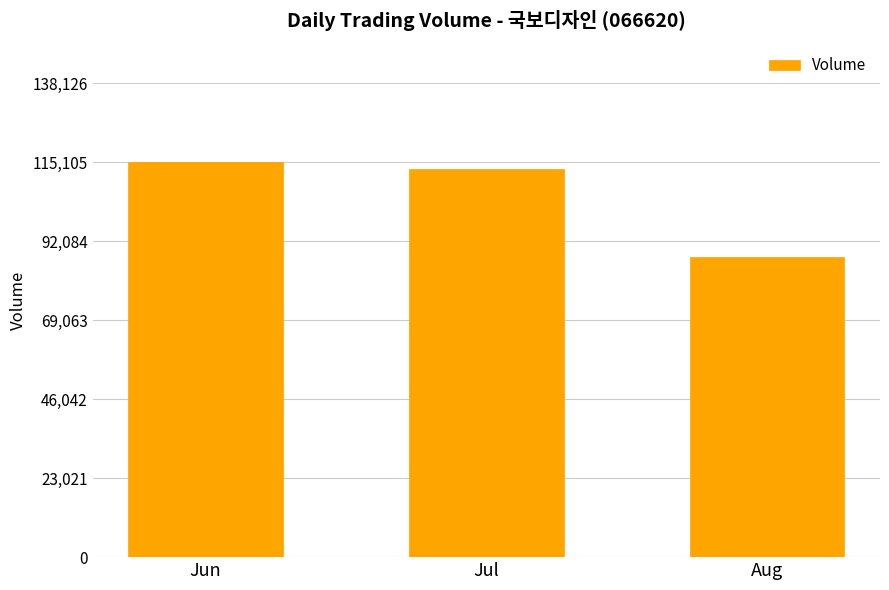

What is the ratio of the value at Aug to the value at Jun?

0.8